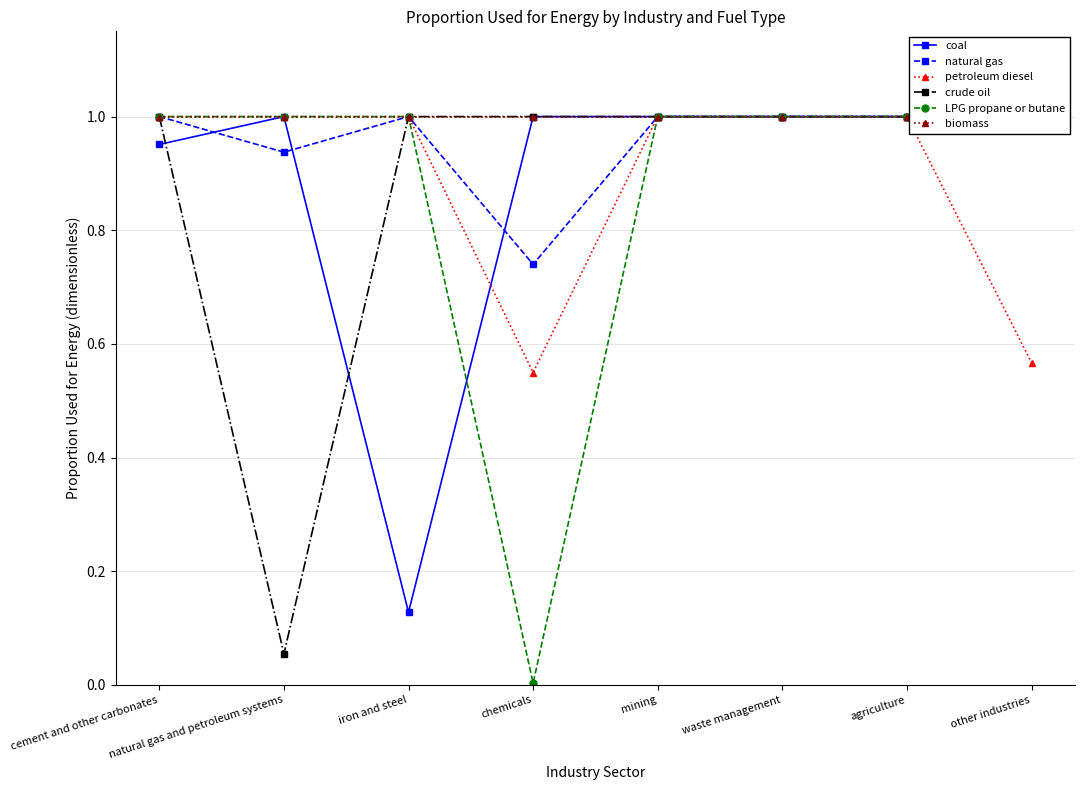

True or false: LPG propane or butane has a value of 0.0 at chemicals.

False